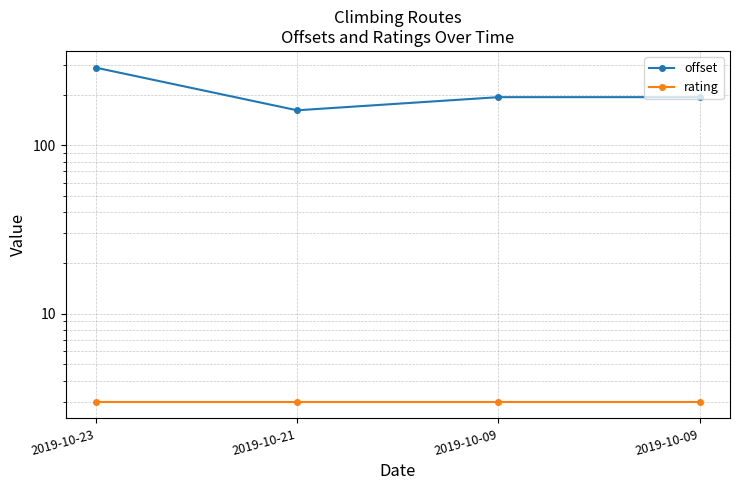

Rank the series at 2019-10-21 from highest to lowest value.

offset, rating